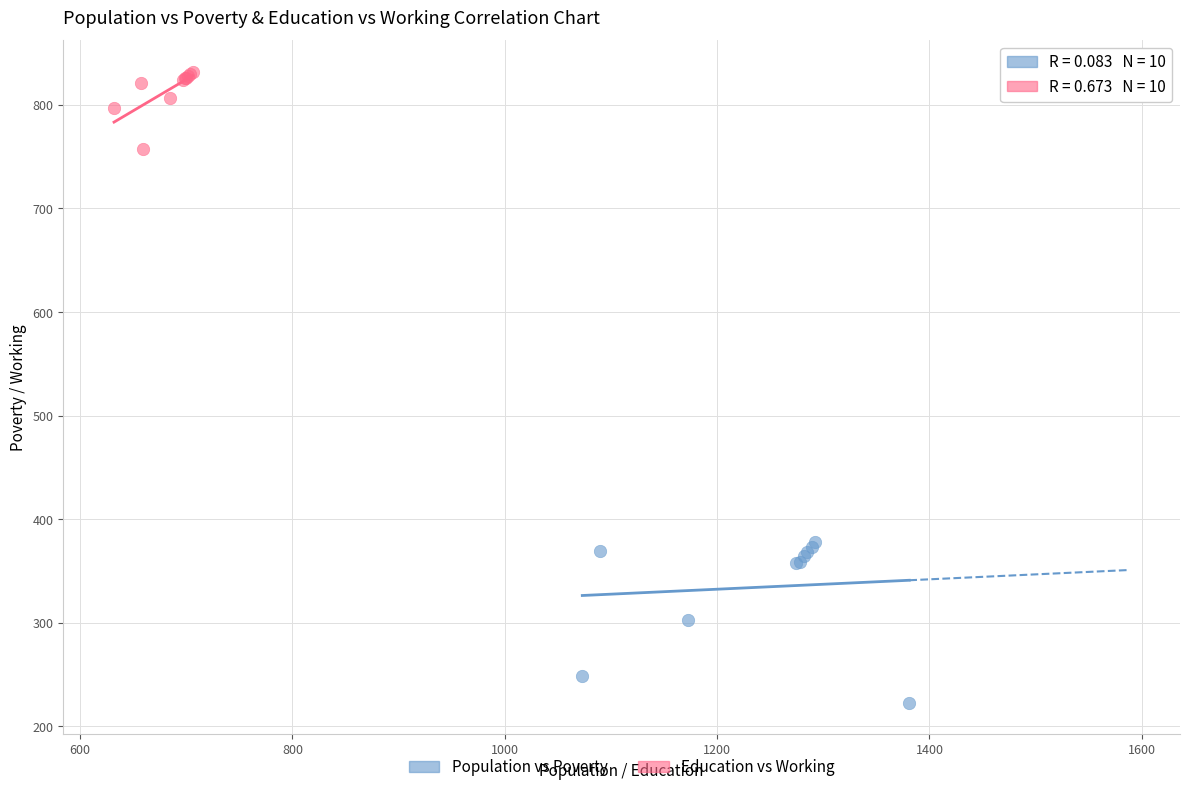

Which series contains the lowest Y value?

Population vs Poverty